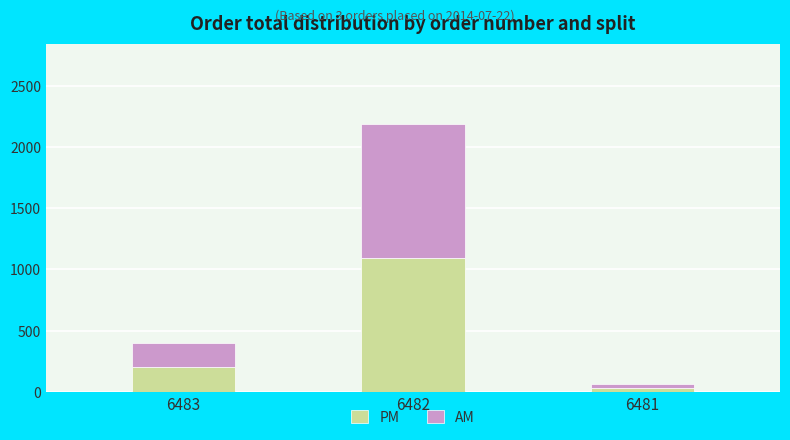

Reading left to right, transcribe the values for PM.

6483=198.0	6482=1094.5	6481=33.0